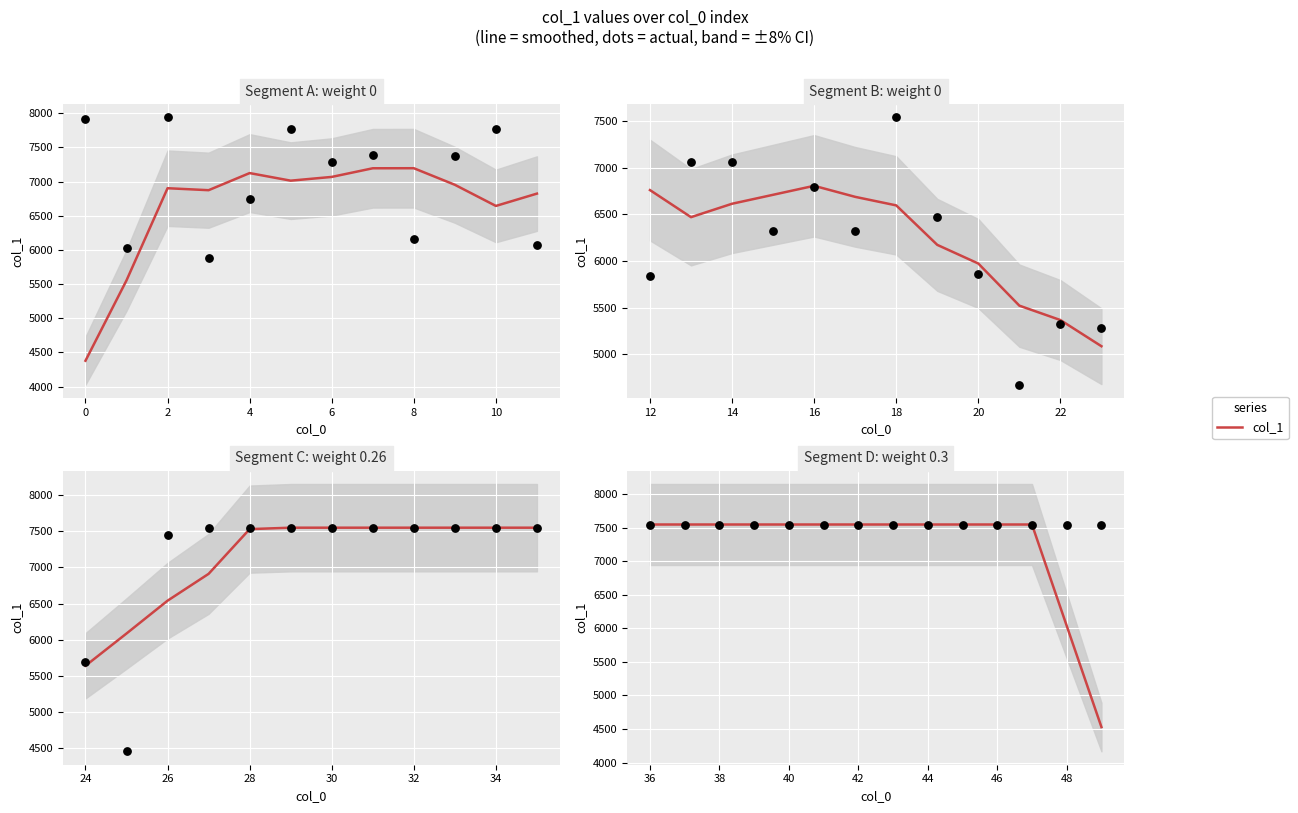

What is the change in value from 36 to 48?

-1509.8